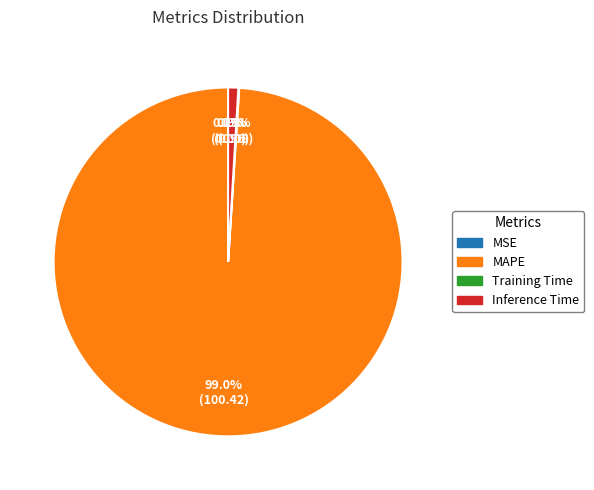

Which slice is the largest?

MAPE